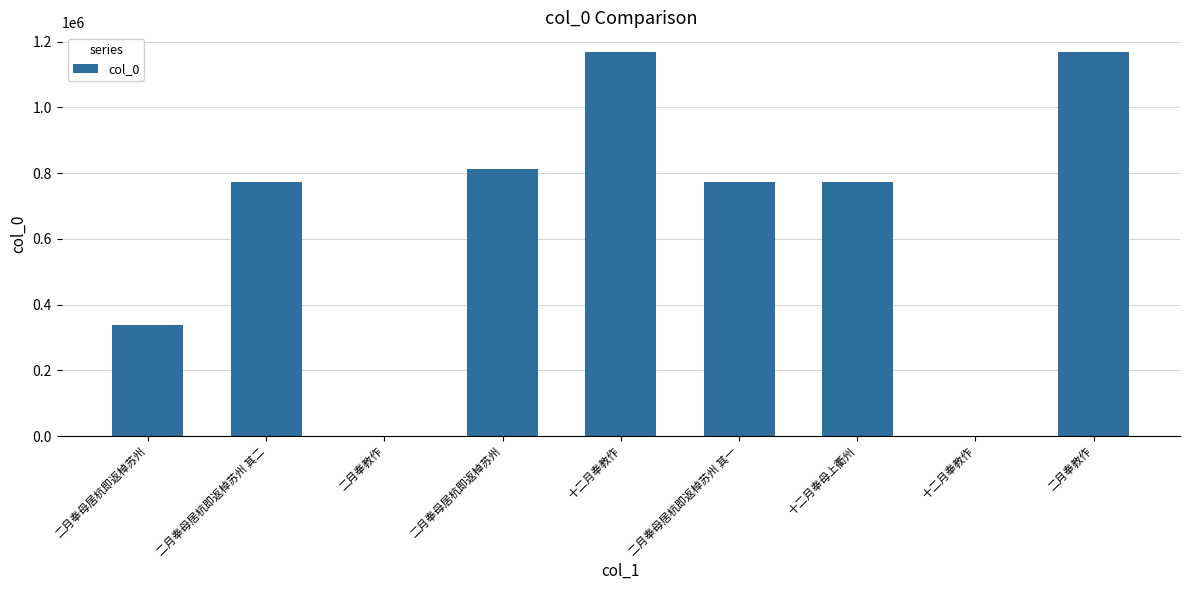

The chart shows a value of 745 at 二月奉教作. True or false?

False